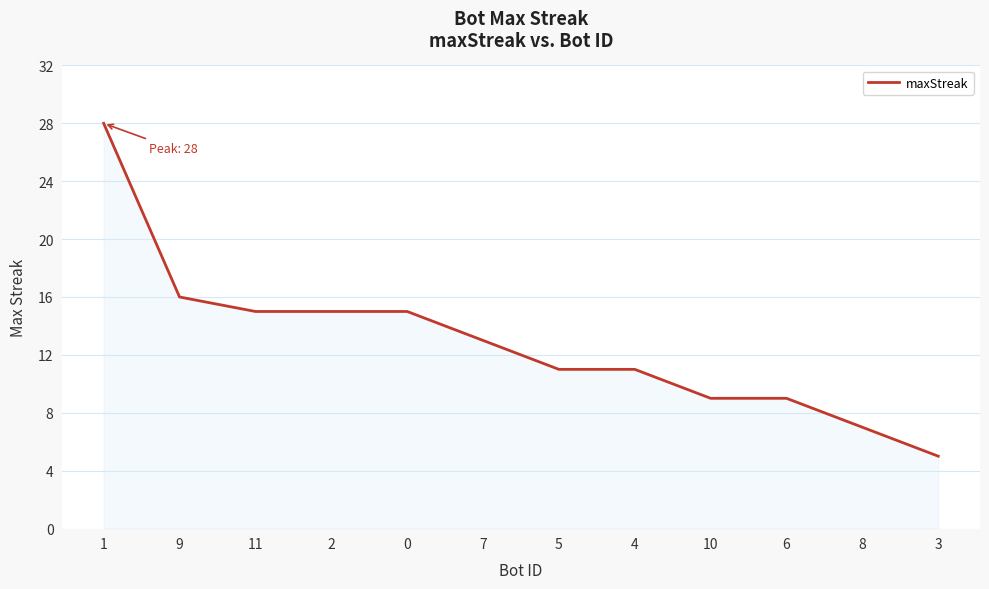

The chart shows a value of 15 at 5. True or false?

False